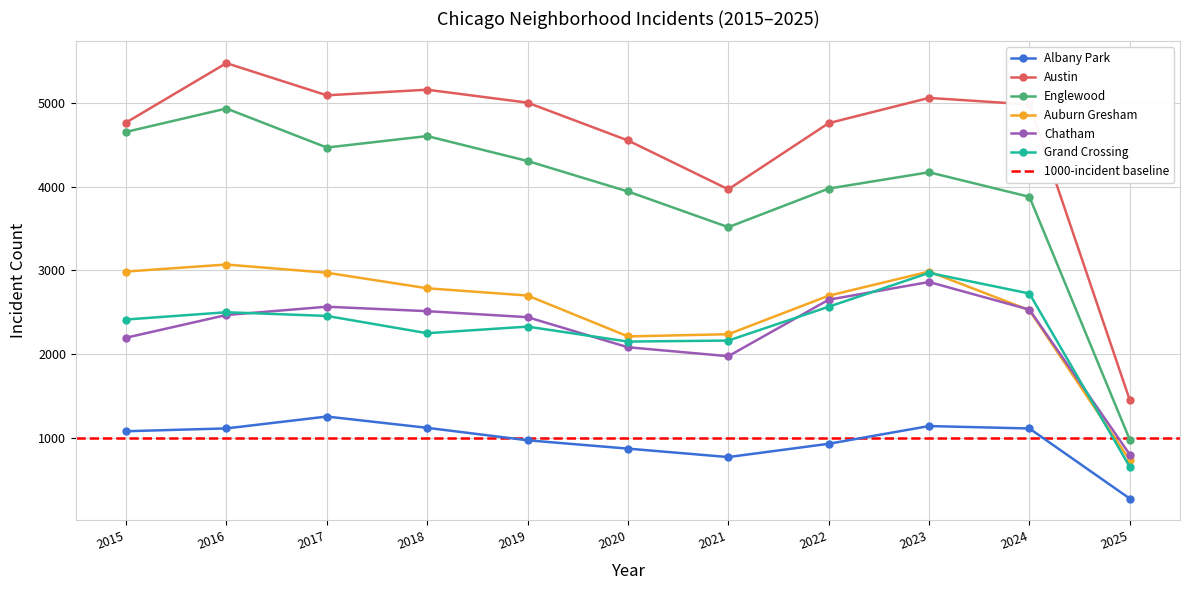

The value of Albany Park at 2023 is 1138. True or false?

True